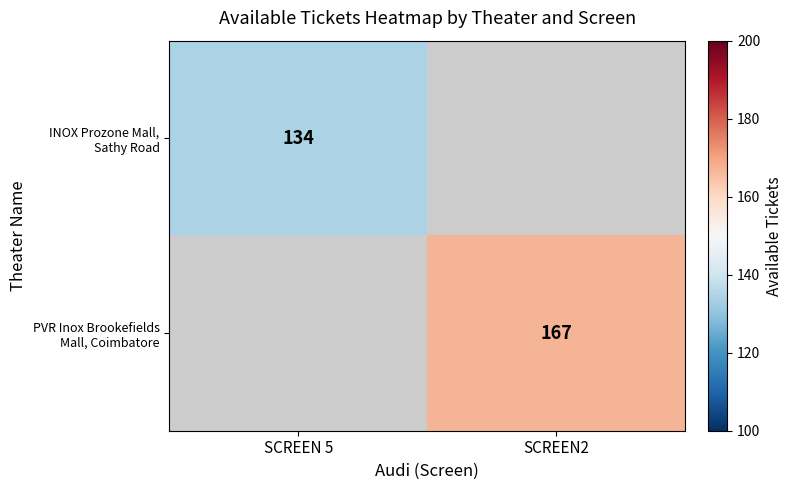

At which category does the chart reach its minimum across all series?

SCREEN 5